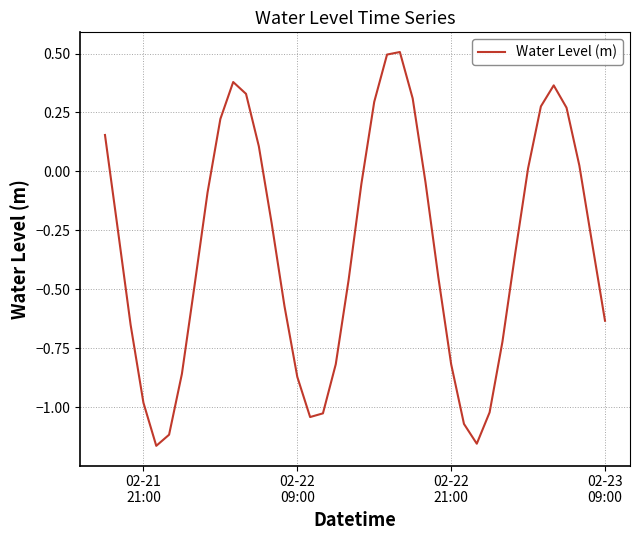

What is the greatest value displayed?

0.5